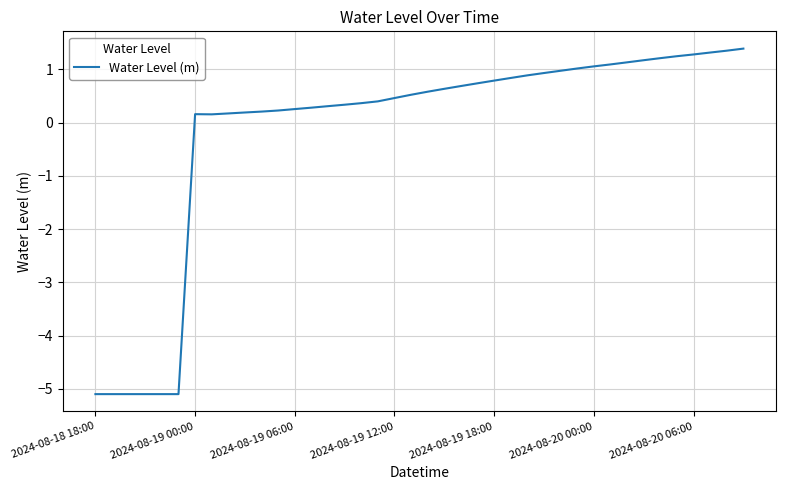

What is the minimum value shown in the chart?

-5.1